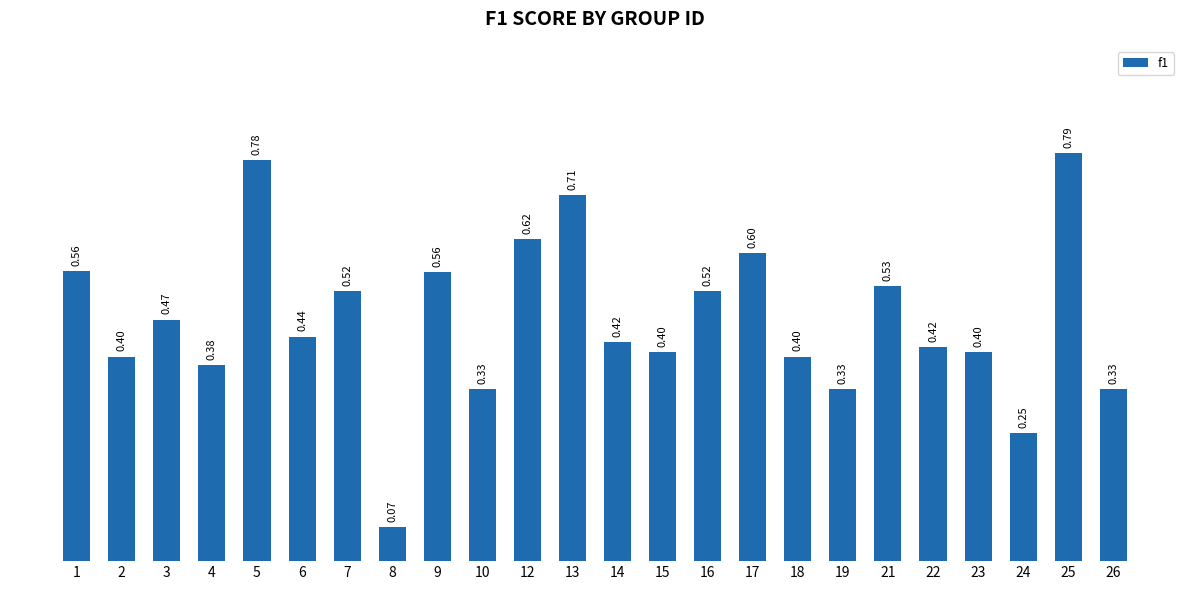

What is the difference between the values at 25 and 15?

0.4